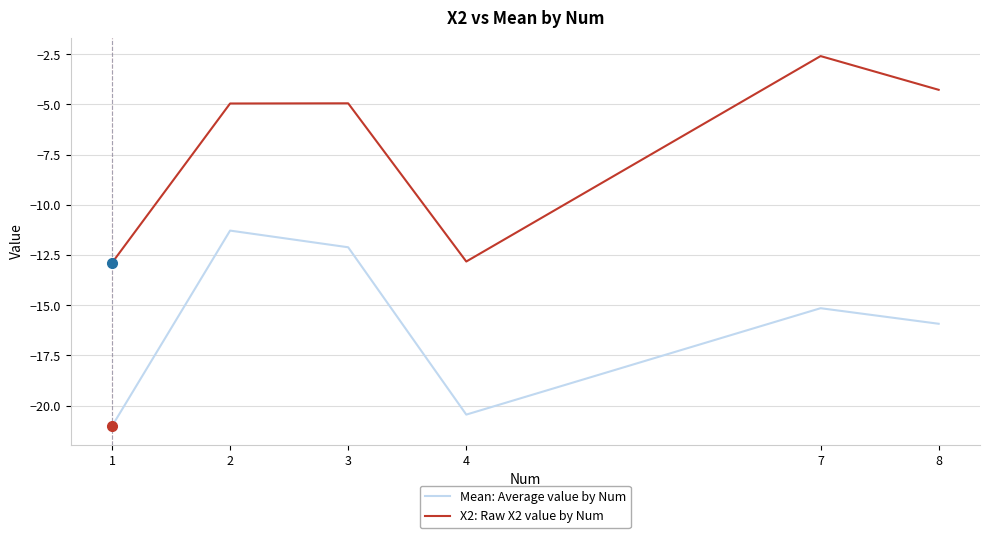

At which label is Mean: Average value by Num closest to -16?

8